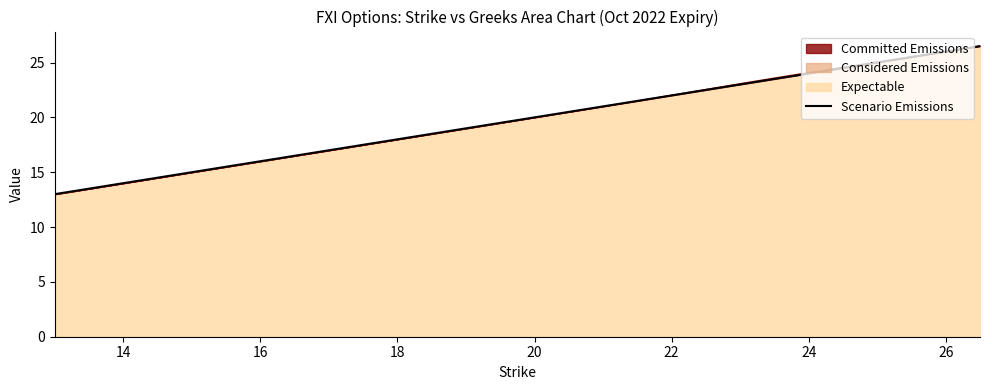

What is the minimum value for Expectable?

13.0